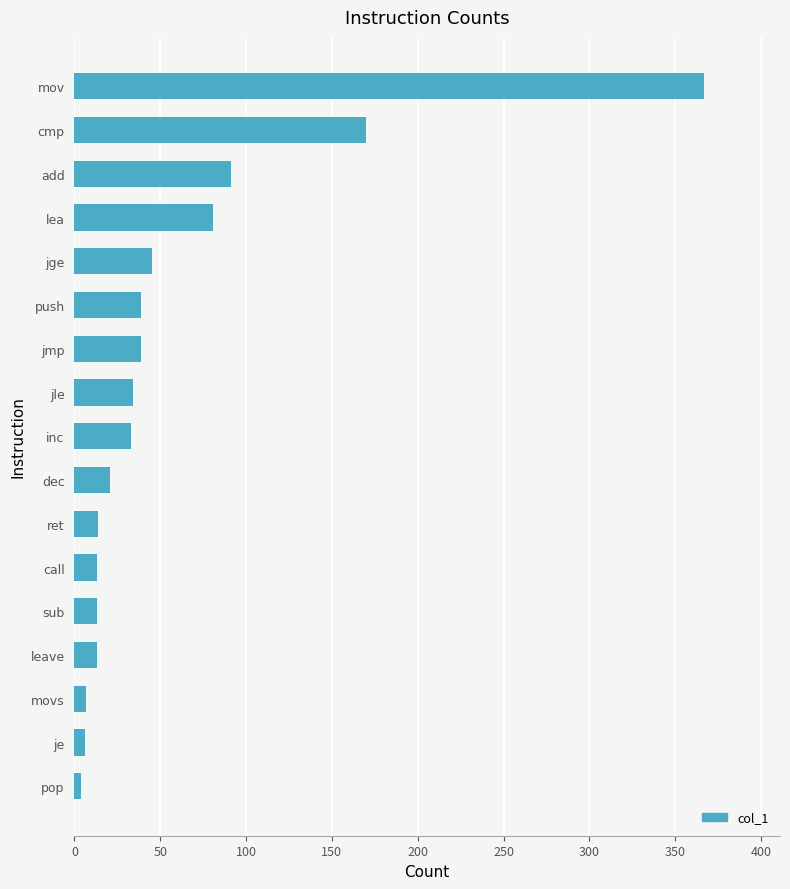

What is the difference between the second highest and minimum values?

166